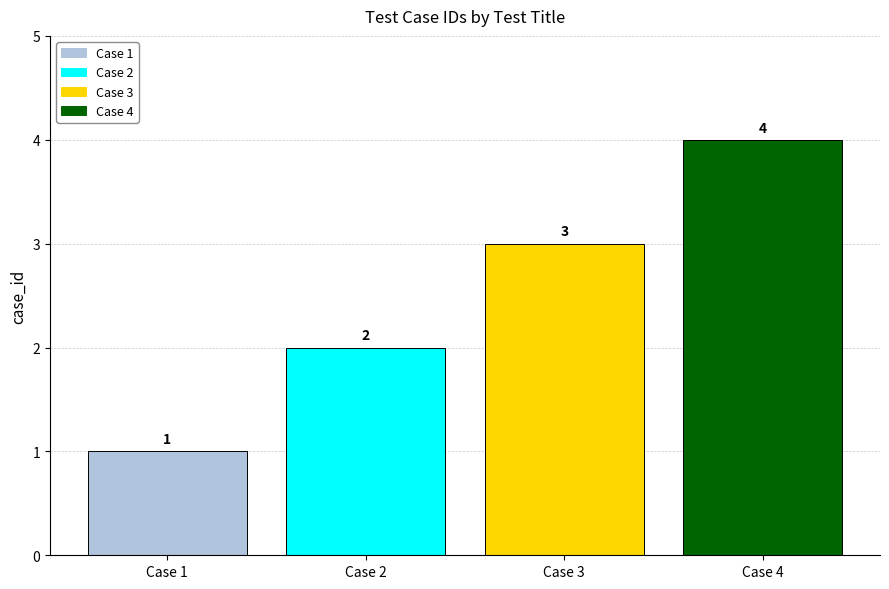

Count the number of categories in the chart.

1